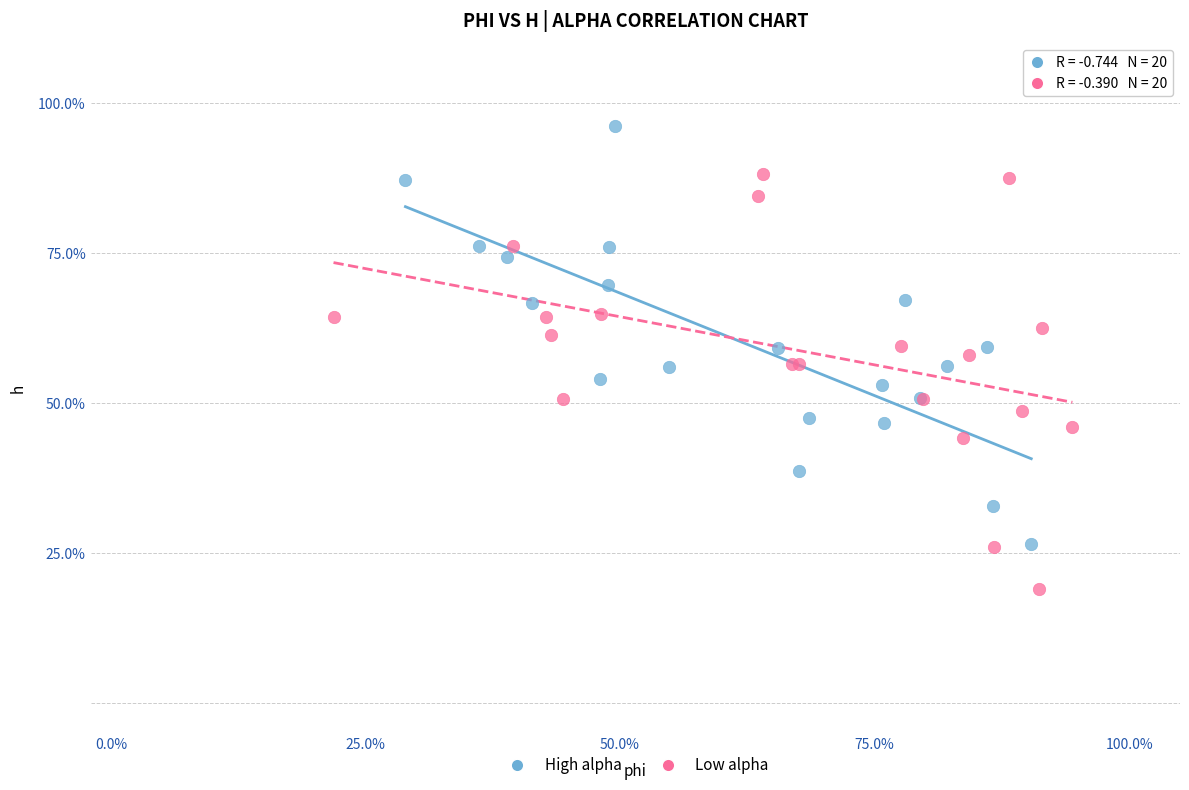

What are all the series names shown in the legend?

High alpha, Low alpha